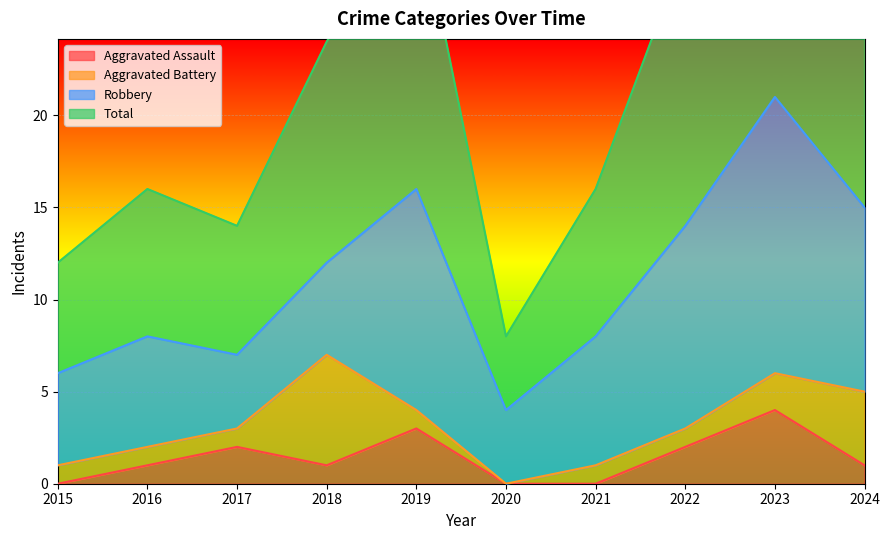

Is it true that Aggravated Assault equals 1 at 2024?

True